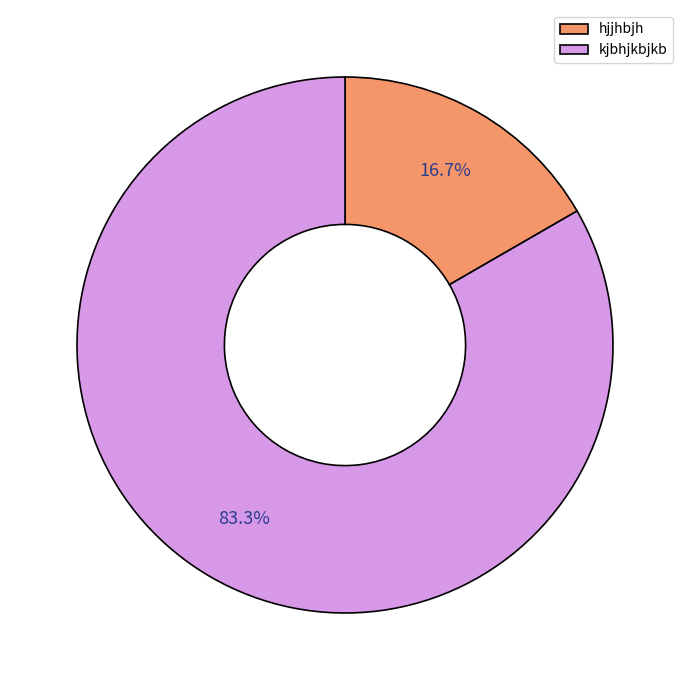

Which category has the smallest portion of the pie?

hjjhbjh